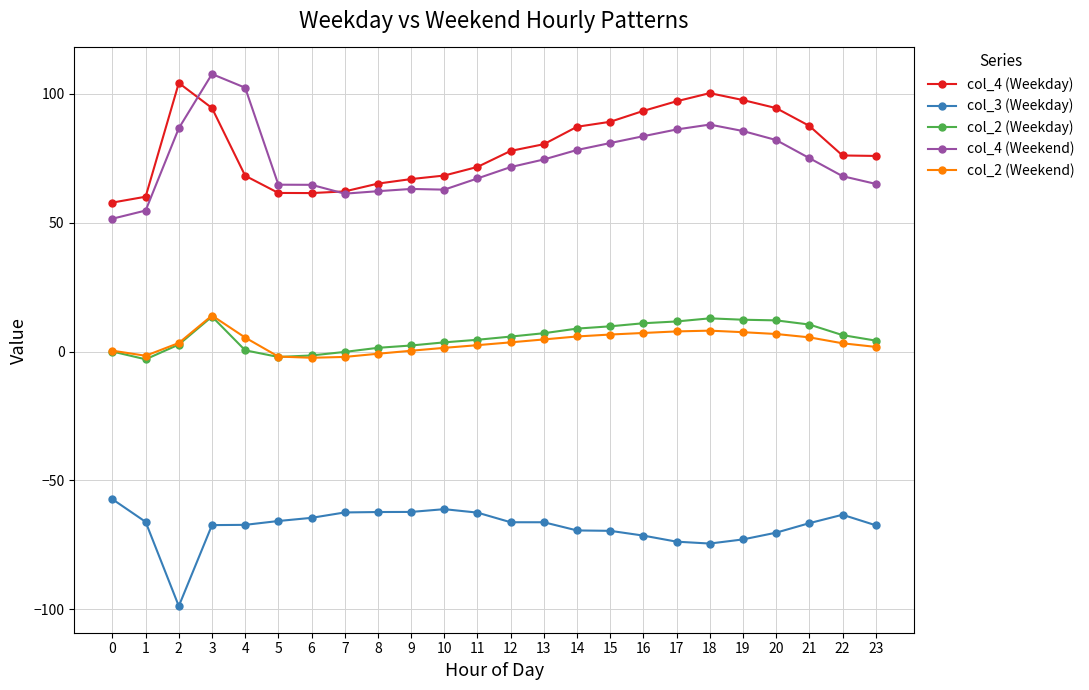

Where is the first local maximum for col_4 (Weekday)?

2